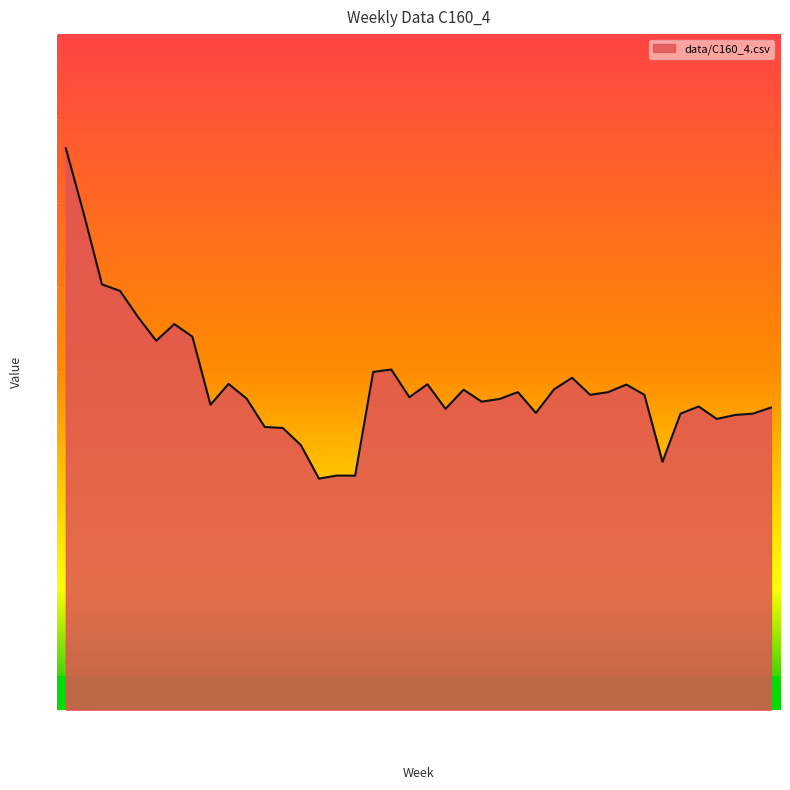

Reading left to right, what are all the values shown in this chart?

0.1	0.1	0.1	0.0	0.0	0.0	0.0	0.0	0.0	0.0	0.0	0.0	0.0	0.0	0.0	0.0	0.0	0.0	0.0	0.0	0.0	0.0	0.0	0.0	0.0	0.0	0.0	0.0	0.0	0.0	0.0	0.0	0.0	0.0	0.0	0.0	0.0	0.0	0.0	0.0